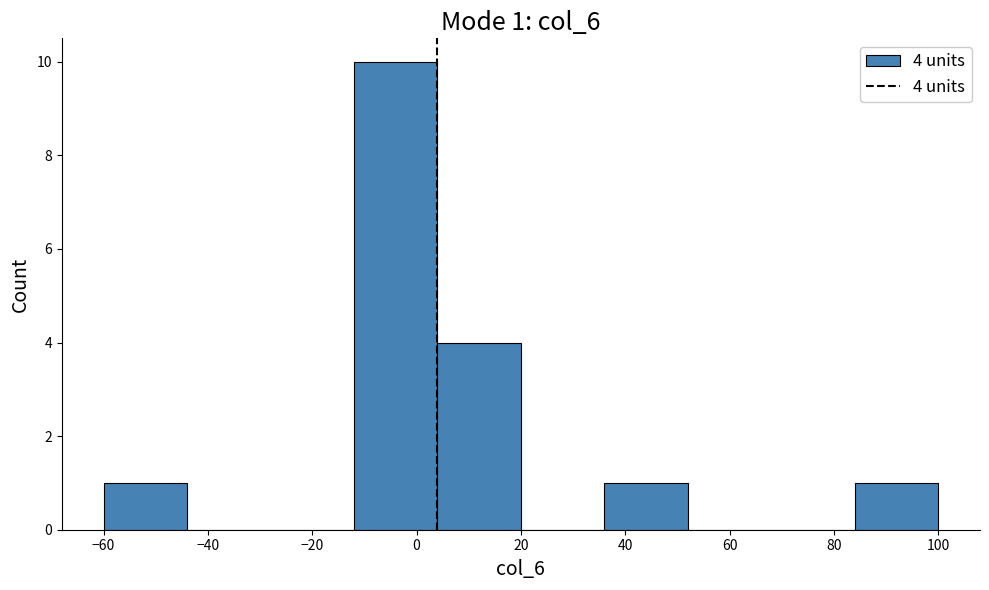

Over which range of the x-axis is the bar tallest?

-12 to 4